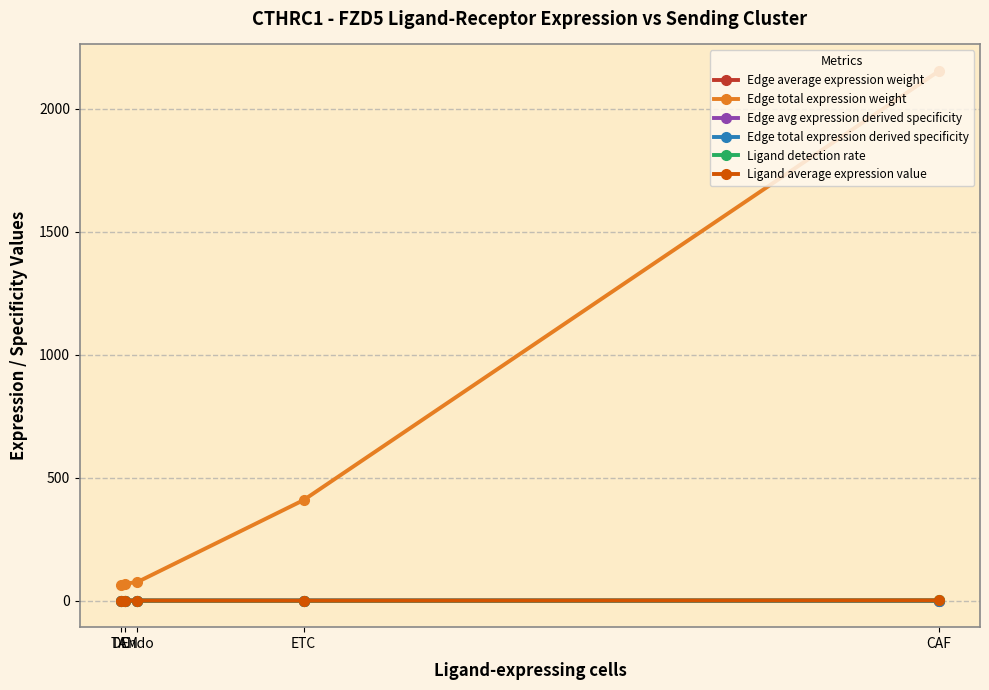

True or false: Ligand detection rate and Edge total expression derived specificity cross at least once.

False